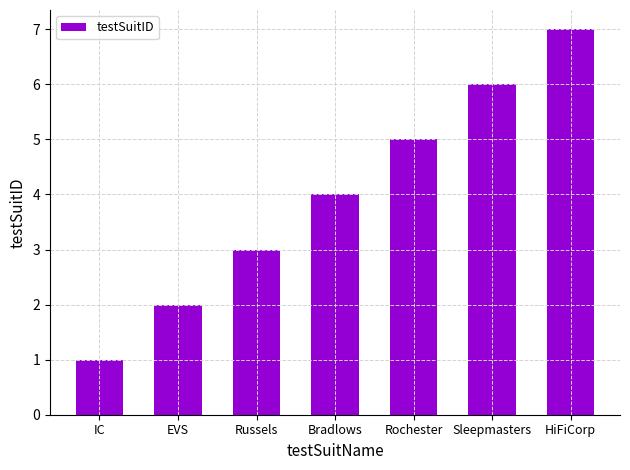

Does the chart contain stacked bars?

No